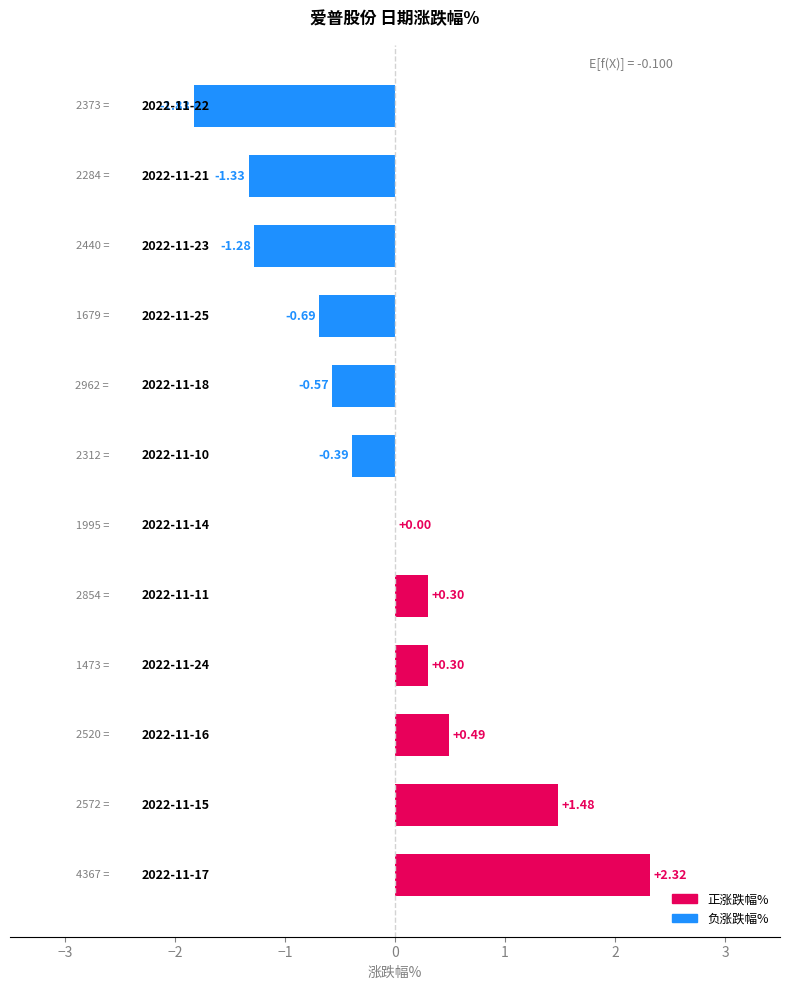

Count the number of categories in the chart.

12